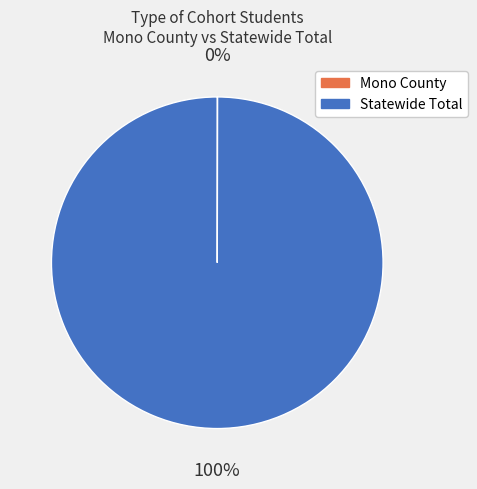

Which category accounts for the majority?

Statewide Total